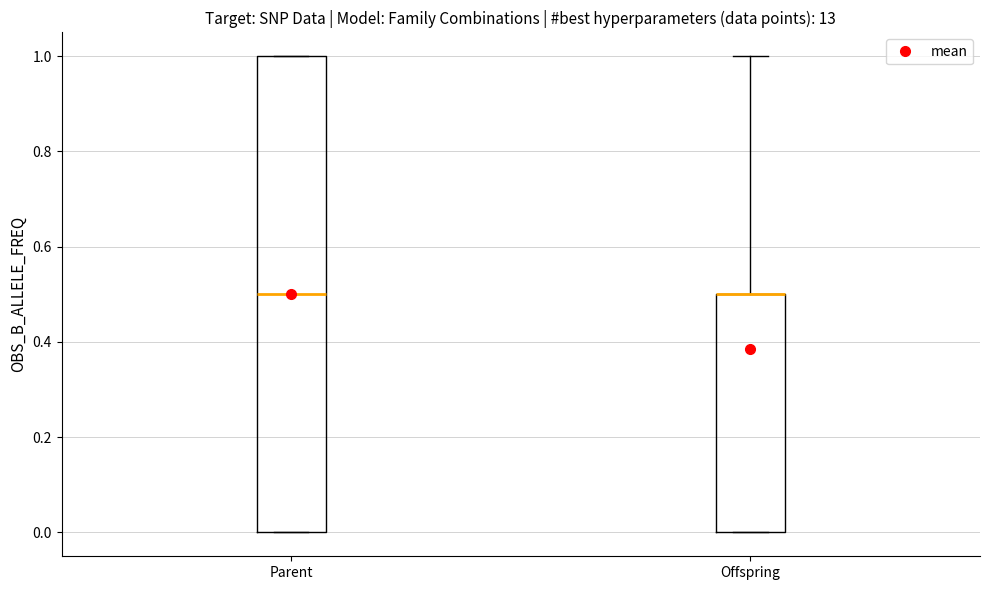

Reading left to right, read every box against the y-axis: the position of its median line, the range the box covers, and the ends of its whiskers. The values are not printed on the chart, so give them approximately, as read against the axis.

Parent: median 0.5, box 0.0 to 1.0, whiskers 0.0 to 1.0
Offspring: median 0.5 (drawn on the box's upper edge), box 0.0 to 0.5, whiskers 0.0 to 1.0